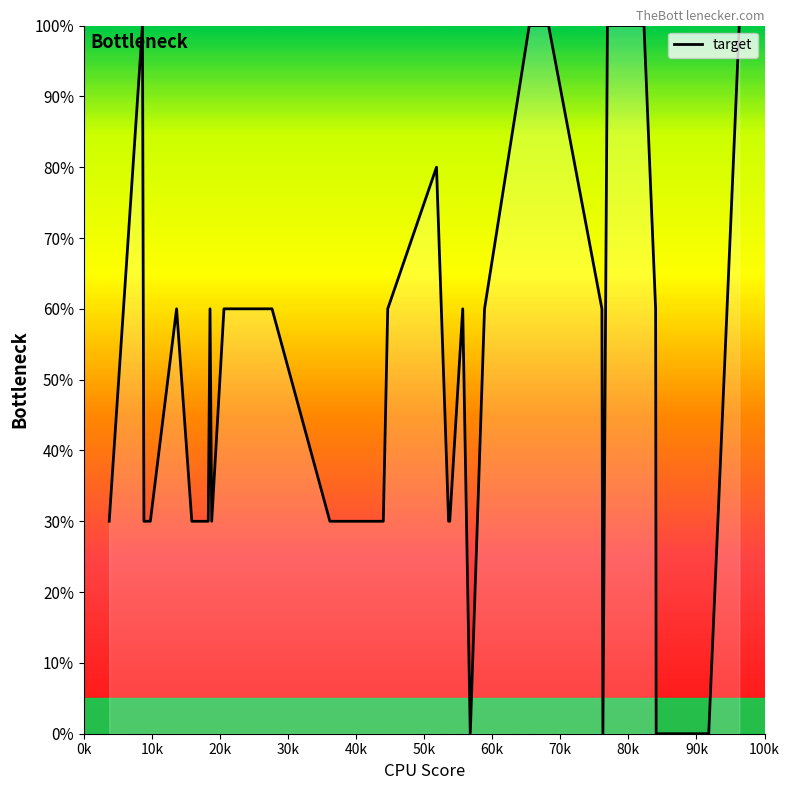

Reading left to right, transcribe all the data shown in this chart.

30	100	30	30	60	30	30	60	30	60	60	60	30	30	30	30	60	80	30	30	60	0	60	100	100	100	100	100	100	60	0	100	100	100	100	100	60	0	0	100